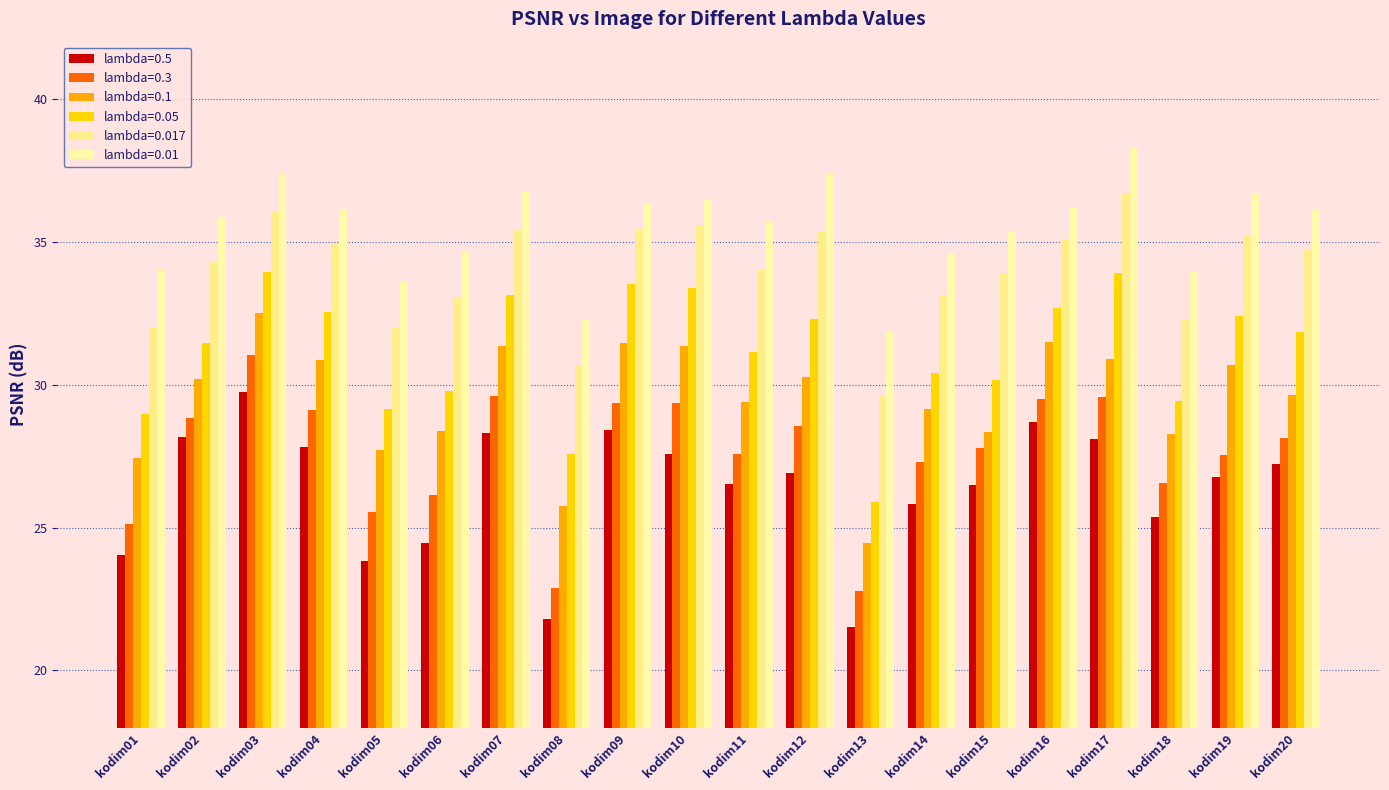

Reading left to right, transcribe all the data shown in this chart.

lambda=0.5: 24.0	28.2	29.8	27.8	23.8	24.5	28.3	21.8	28.4	27.6	26.5	26.9	21.5	25.8	26.5	28.7	28.1	25.4	26.8	27.2
lambda=0.3: 25.1	28.8	31.0	29.1	25.5	26.1	29.6	22.9	29.3	29.4	27.6	28.6	22.8	27.3	27.8	29.5	29.6	26.6	27.5	28.1
lambda=0.1: 27.4	30.2	32.5	30.9	27.7	28.4	31.4	25.7	31.5	31.4	29.4	30.3	24.5	29.2	28.4	31.5	30.9	28.3	30.7	29.6
lambda=0.05: 29.0	31.5	33.9	32.5	29.1	29.8	33.1	27.6	33.5	33.4	31.2	32.3	25.9	30.4	30.2	32.7	33.9	29.4	32.4	31.8
lambda=0.017: 32.0	34.3	36.0	34.9	32.0	33.0	35.4	30.7	35.4	35.6	34.0	35.3	29.6	33.1	33.9	35.1	36.7	32.3	35.2	34.8
lambda=0.01: 34.0	35.9	37.4	36.1	33.6	34.6	36.8	32.3	36.4	36.5	35.7	37.4	31.8	34.6	35.4	36.2	38.3	34.0	36.7	36.1